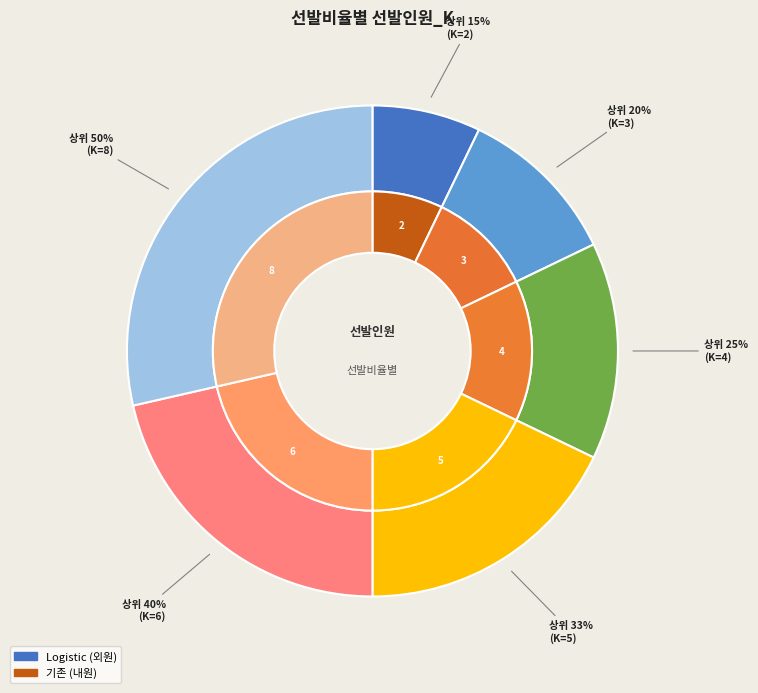

Is the sum of 상위 33% and 상위 15% greater than half?

No